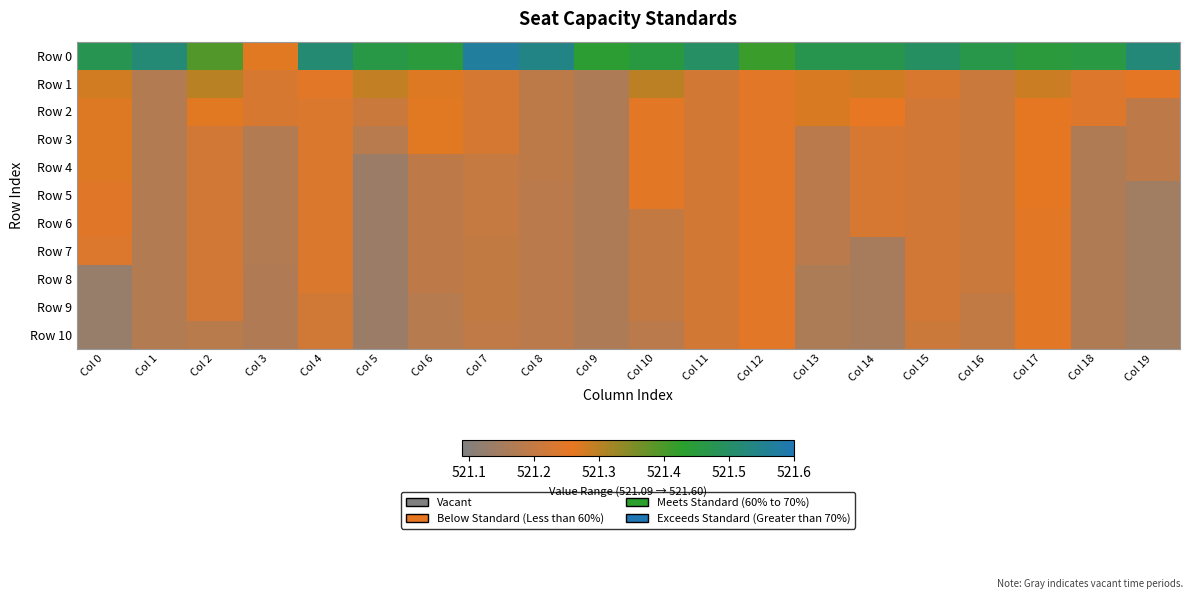

What is the spread (max minus min) of values at Col 18?

0.3